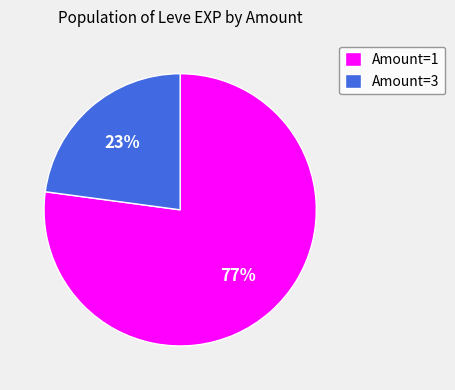

Is there a majority slice in this chart?

Yes